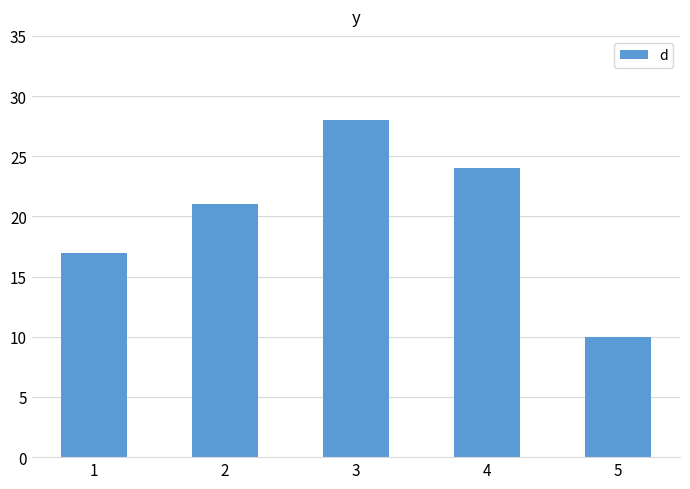

What is the difference between the values at 5 and 3?

18